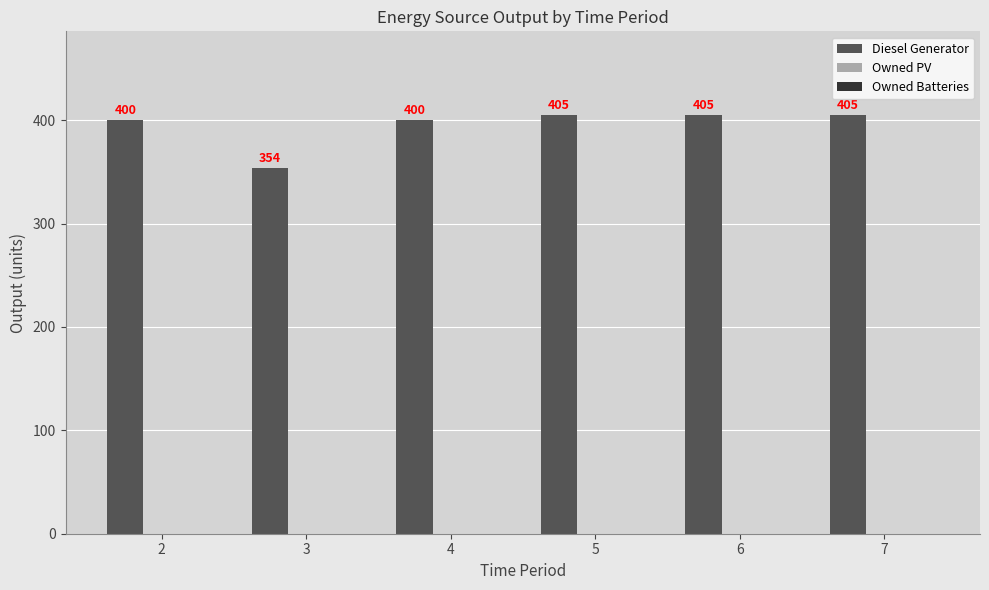

What is the difference between the values at 3 and 6?

51